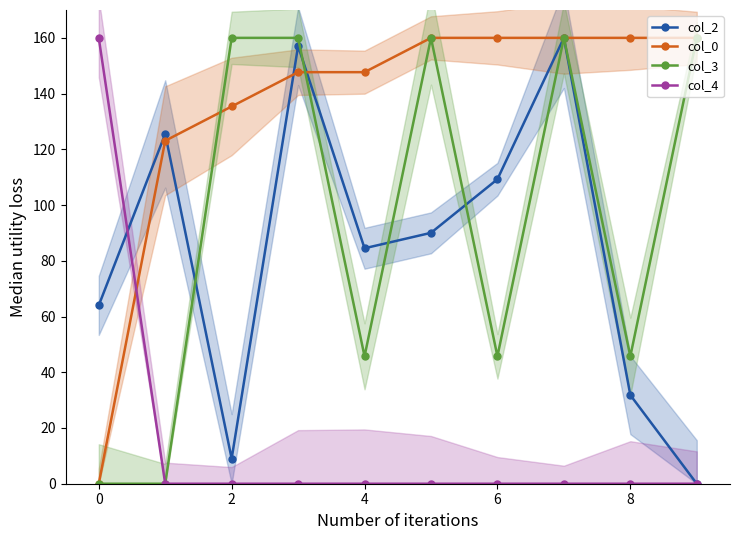

Which series has the largest total across all categories?

col_0